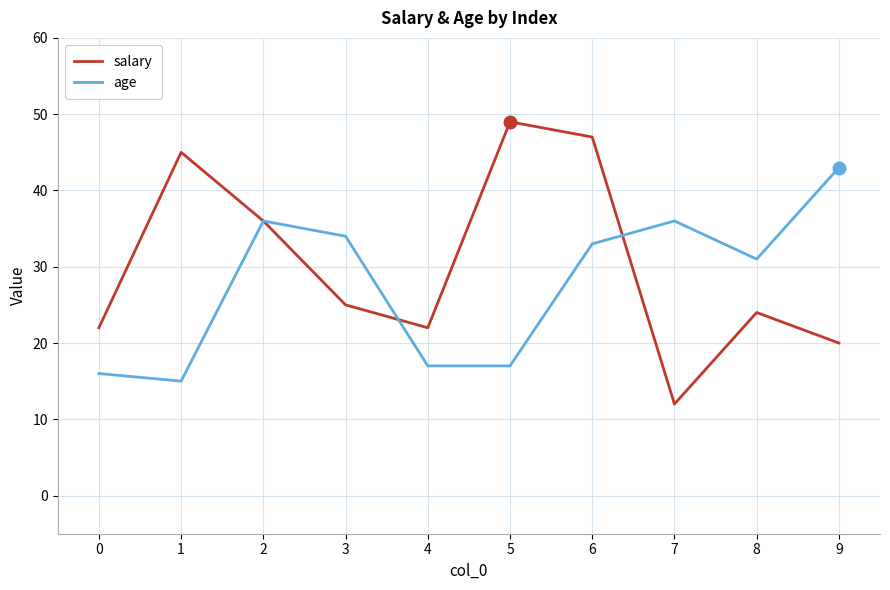

Where is salary nearest to the value 30?

3